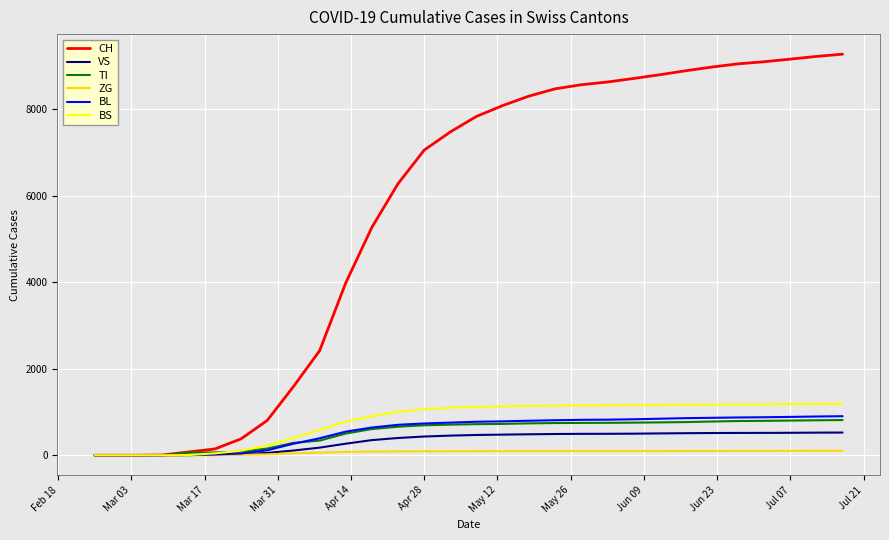

Which series has the largest range (max minus min)?

CH